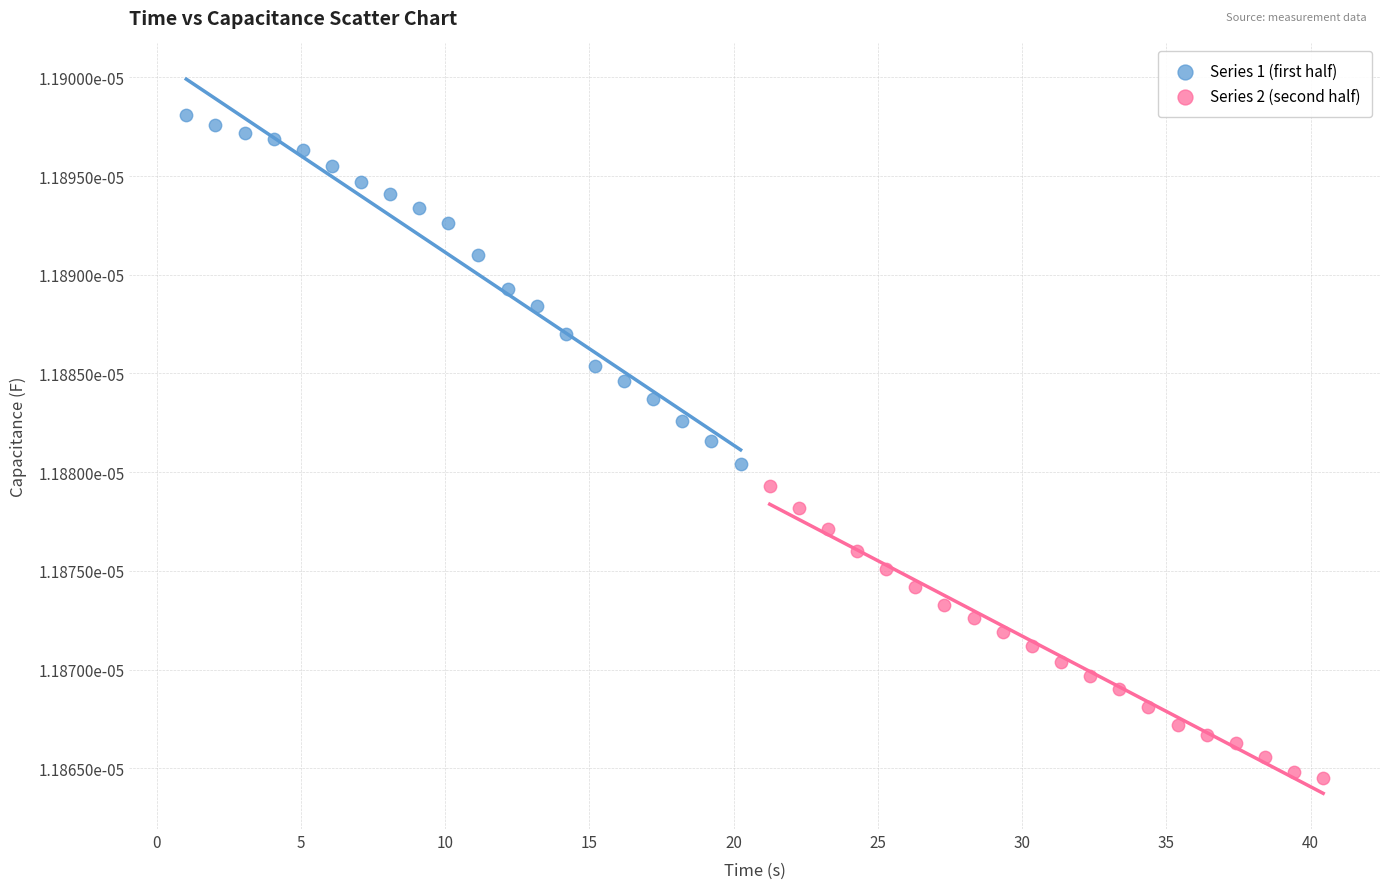

Which series reaches the minimum Y coordinate?

Series 2 (second half)